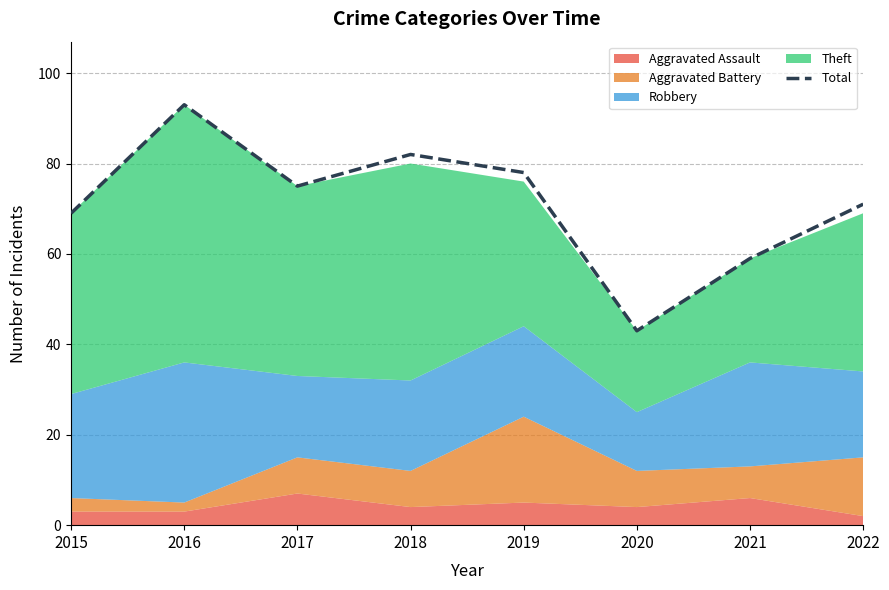

How many interior local peaks (higher than both neighbors) does the data have?

2